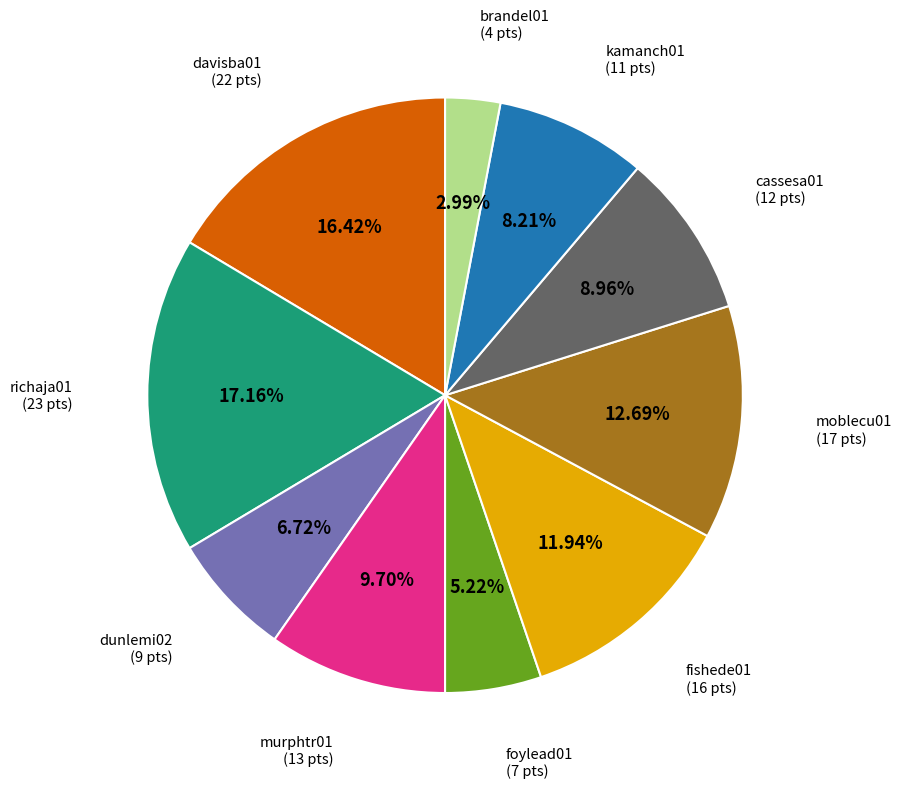

Is there a majority slice in this chart?

No